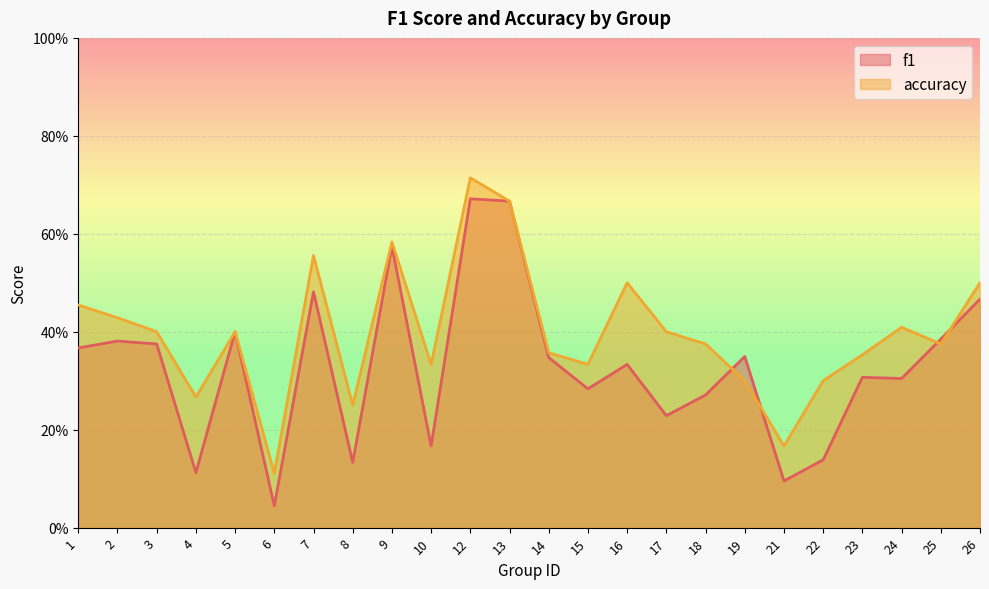

True or false: f1 and accuracy intersect in this chart.

True